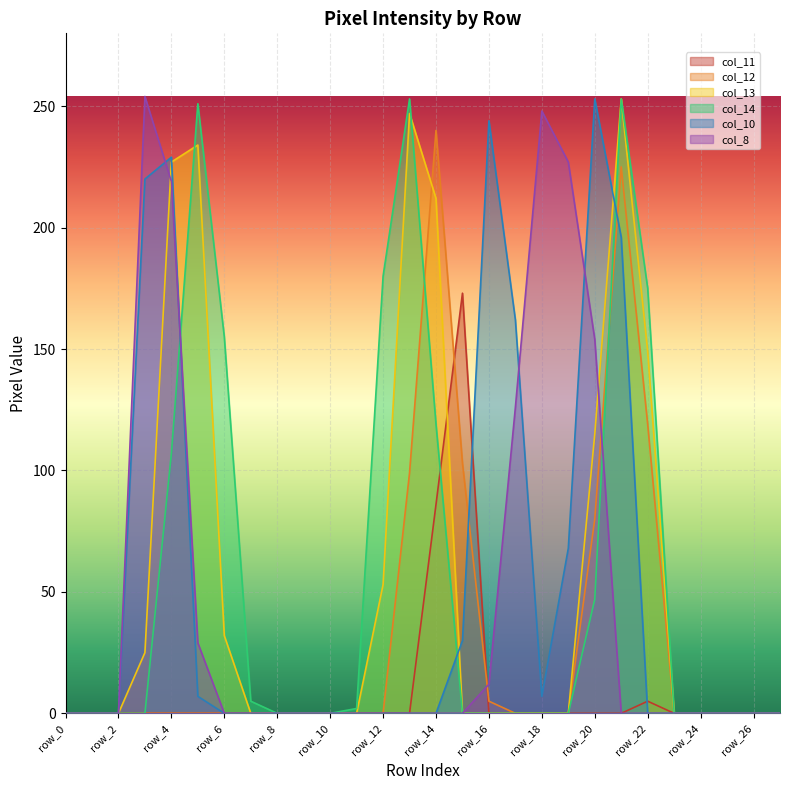

True or false: col_10 has a value of 156 at row_7.

False